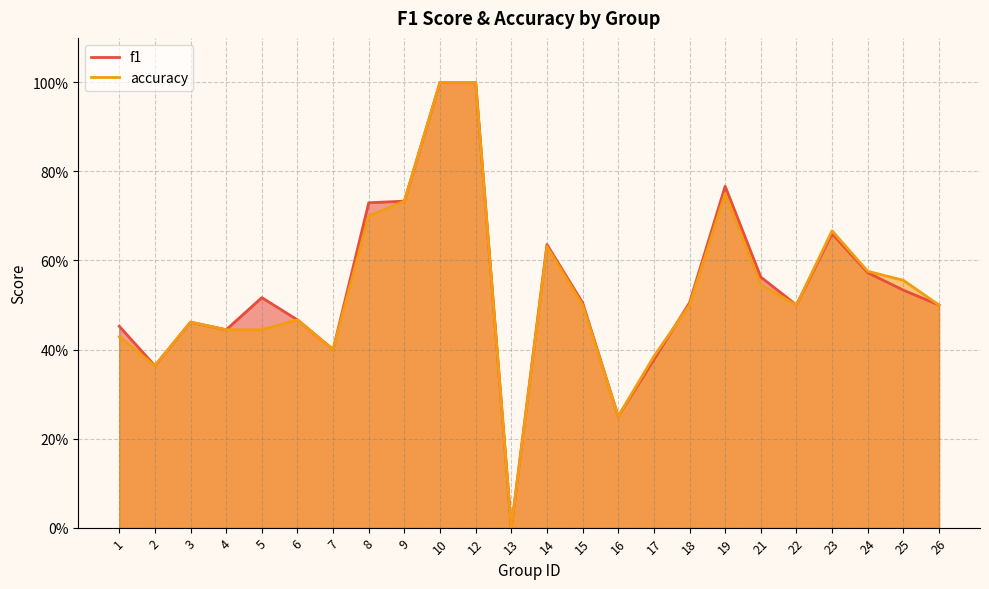

Count the f1 values in the range 0 to 1.

24